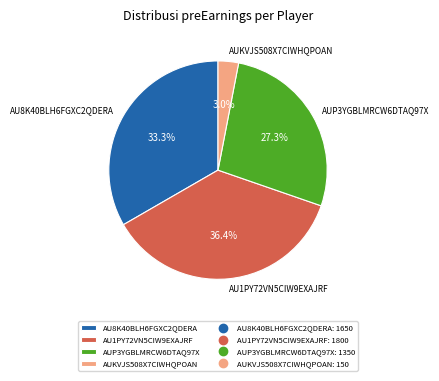

Which has a higher value, AU8K40BLH6FGXC2QDERA or AUP3YGBLMRCW6DTAQ97X?

AU8K40BLH6FGXC2QDERA